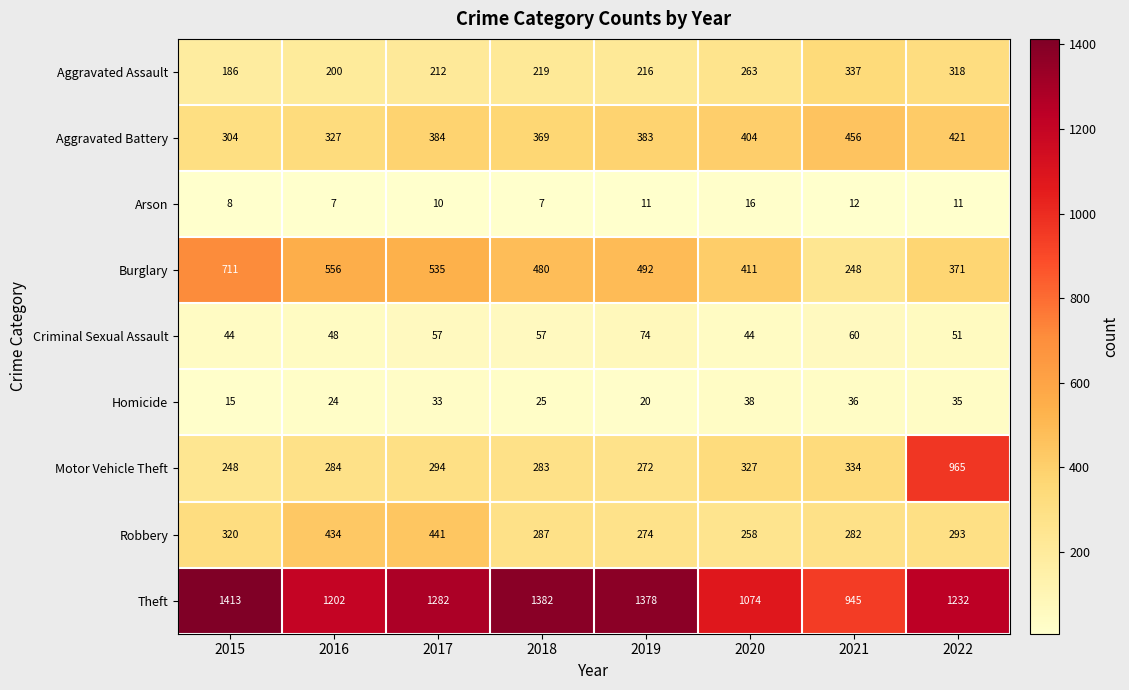

What is the difference between the maximum and minimum values in the Aggravated Battery series?

152